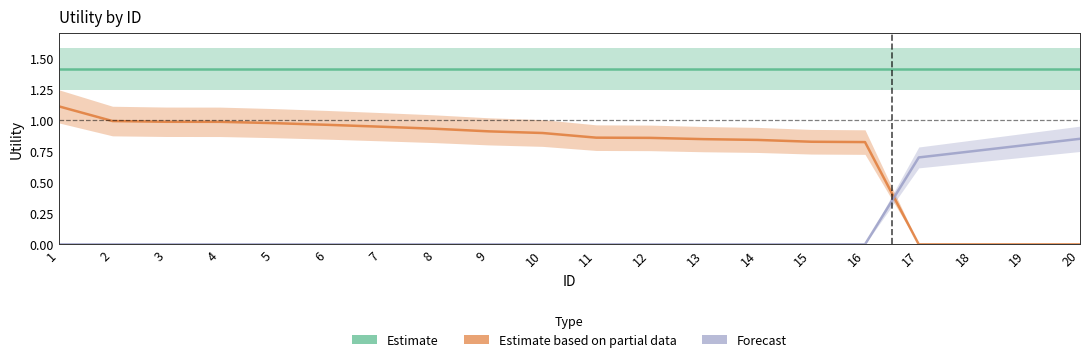

What is the difference between the second highest and second lowest values in the Estimate based on partial data series?

1.0